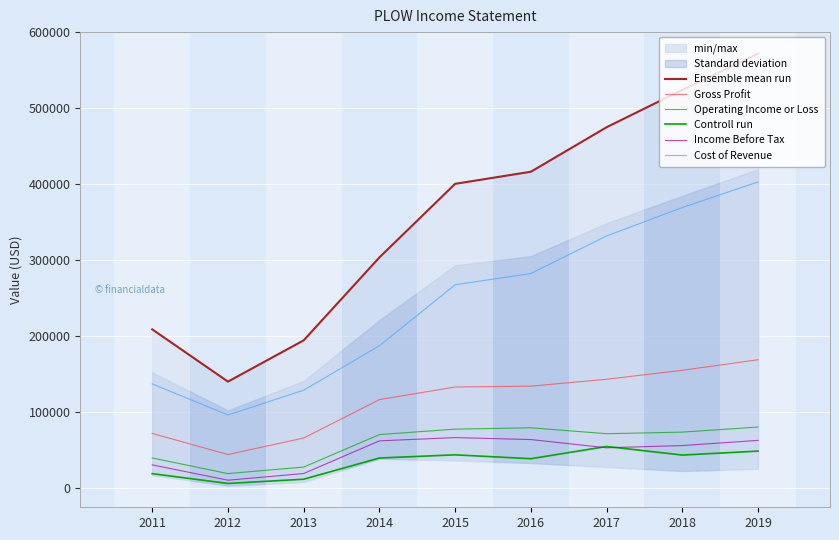

True or false: Controll run and Ensemble mean run intersect in this chart.

False